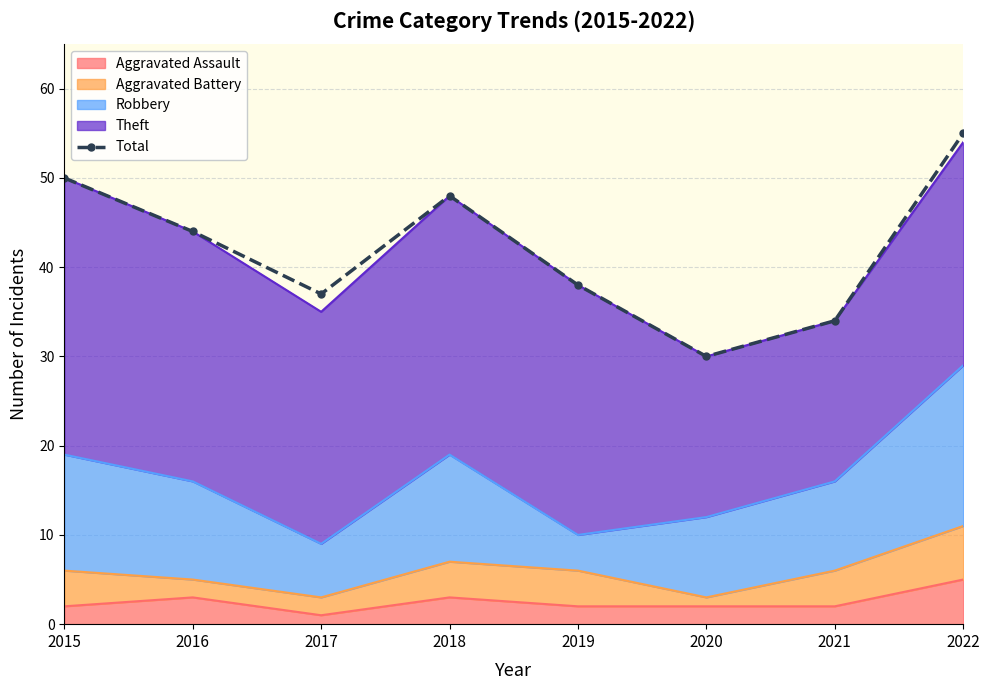

At which category does the data reach its first local peak?

2018